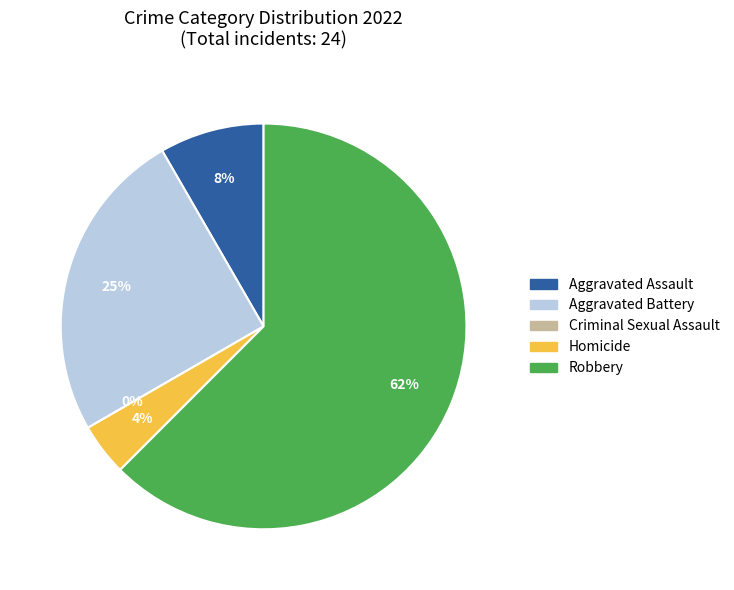

Which has a higher value, Robbery or Aggravated Battery?

Robbery